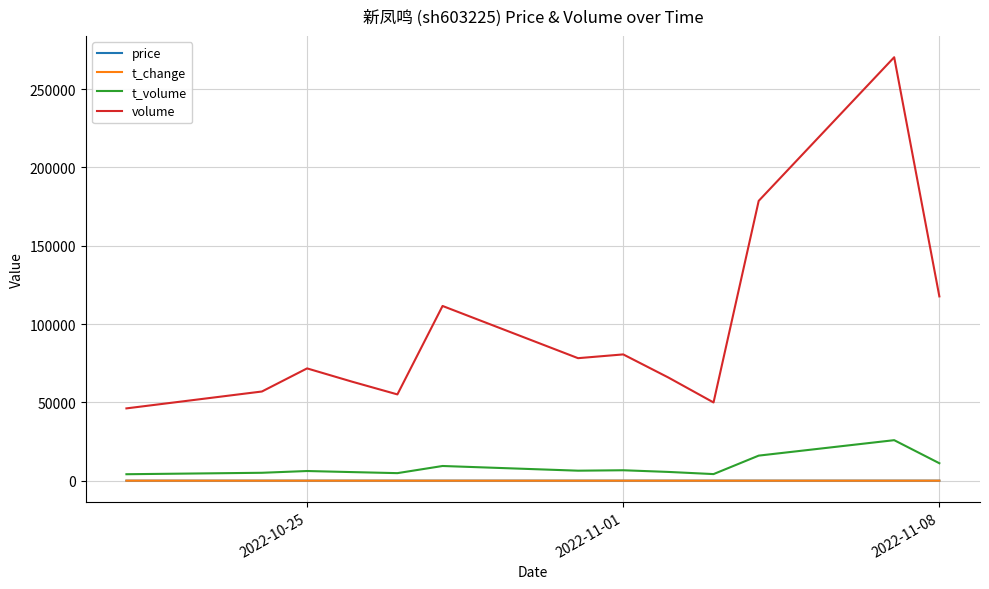

Which series has the largest total across all categories?

volume